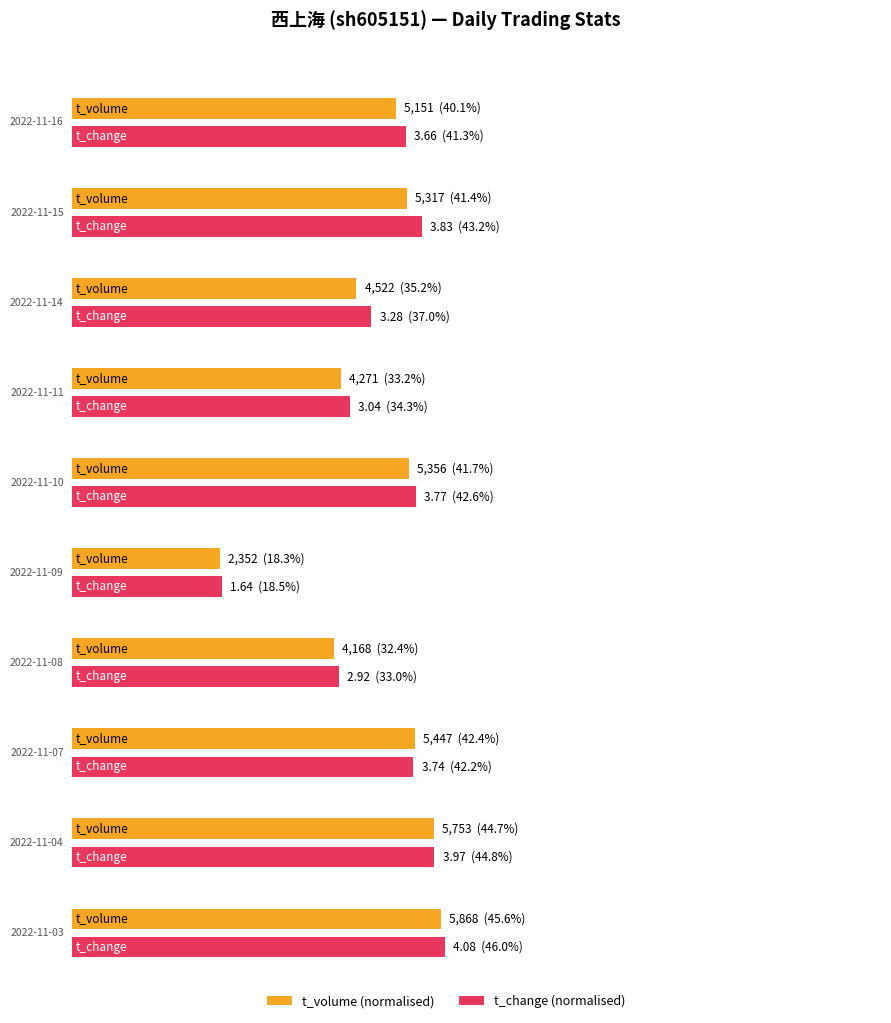

What is the spread (max minus min) of values at 2022-11-15?

5313.2